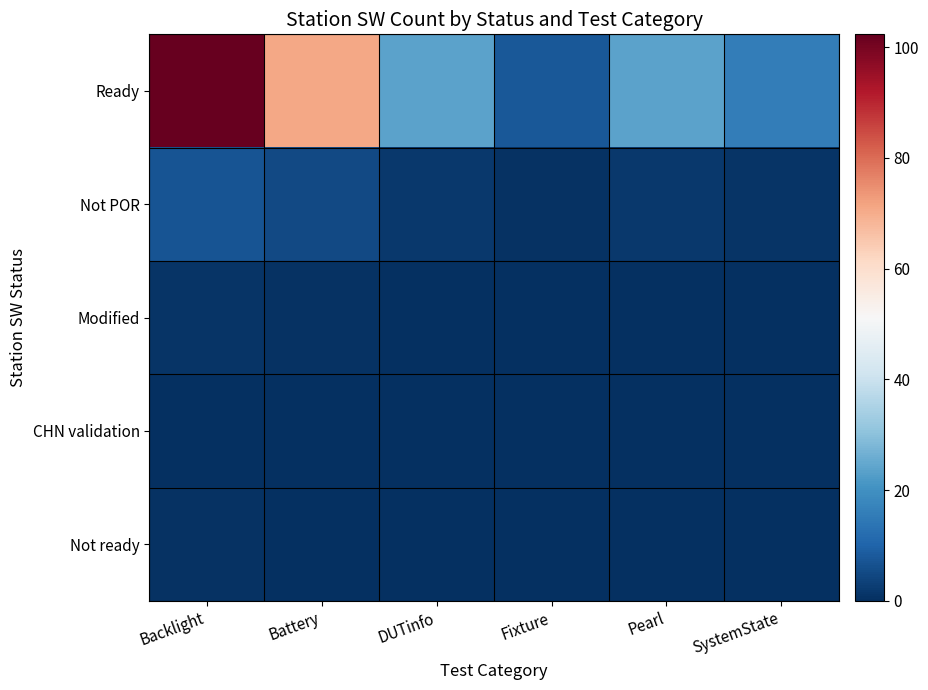

How many distinct data groups are displayed?

5